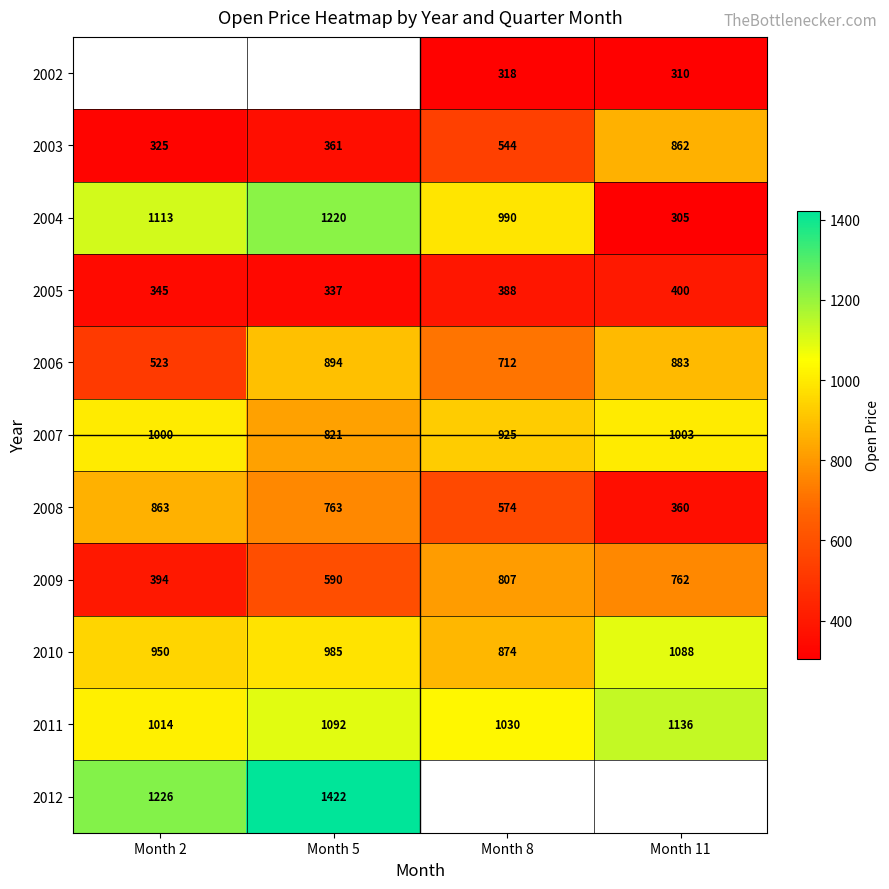

Between Month 5 and Month 8, which is larger?

Month 8